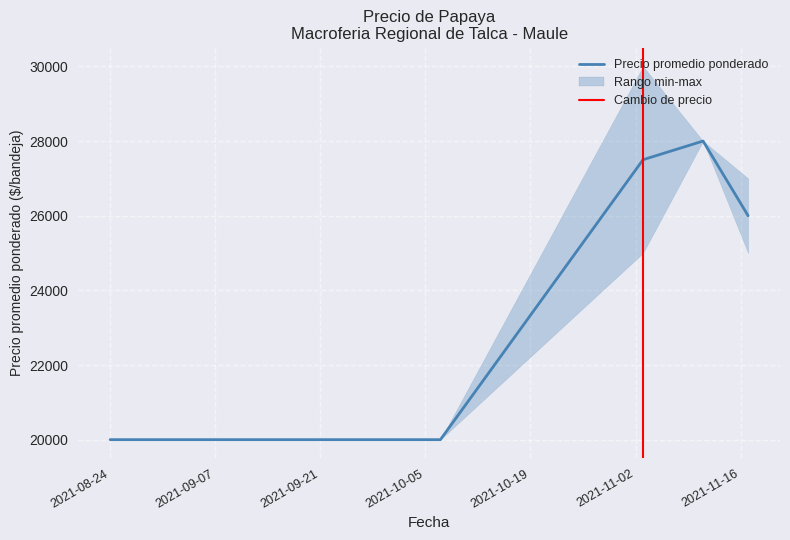

True or false: Precio promedio ponderado and Precio maximo cross at least once.

False